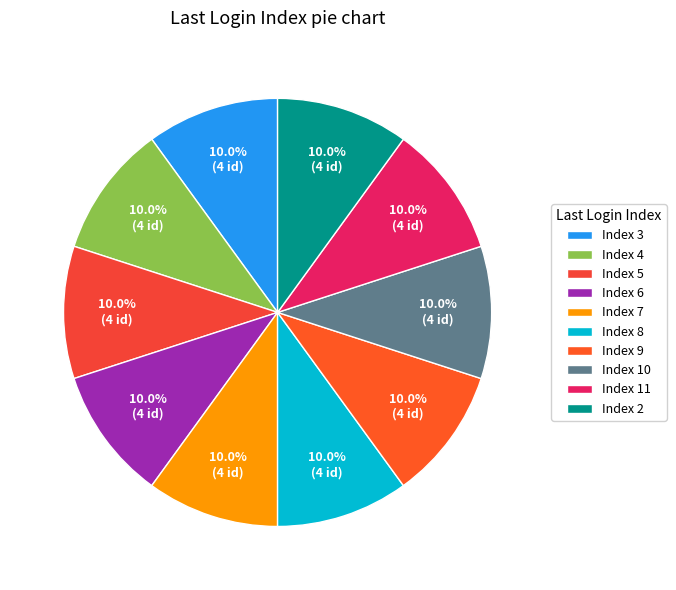

How many segments does this pie chart have?

10